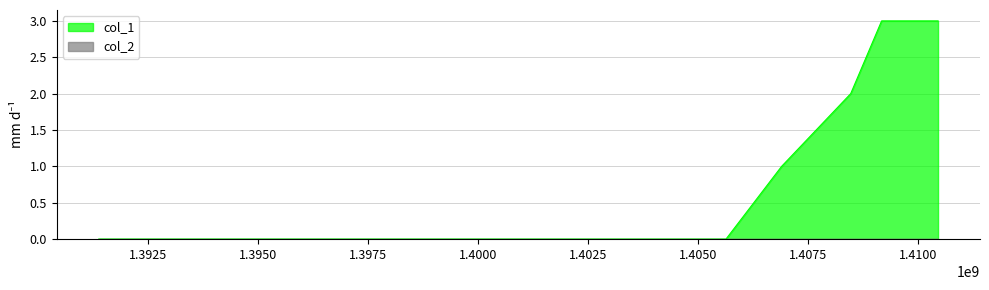

How many values are between 0 and 3?

7